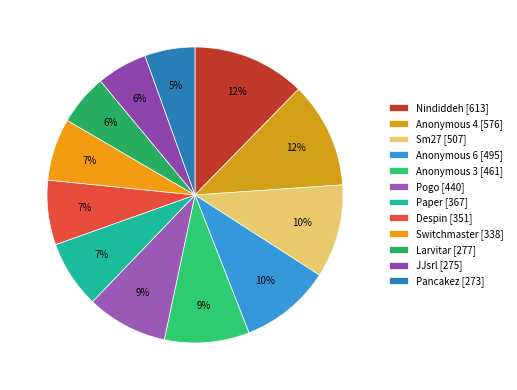

Rank the categories by value from lowest to highest.

Pancakez, JJsrl, Larvitar, Switchmaster, Despin, Paper, Pogo, Anonymous 3, Anonymous 6, Sm27, Anonymous 4, Nindiddeh